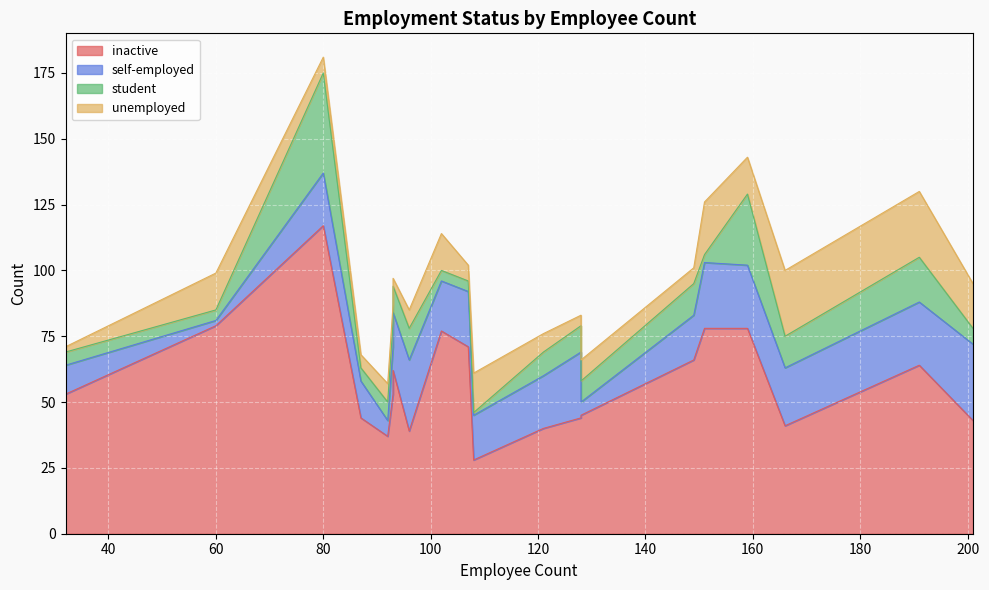

What is the difference between the maximum and second lowest values in the unemployed series?

22